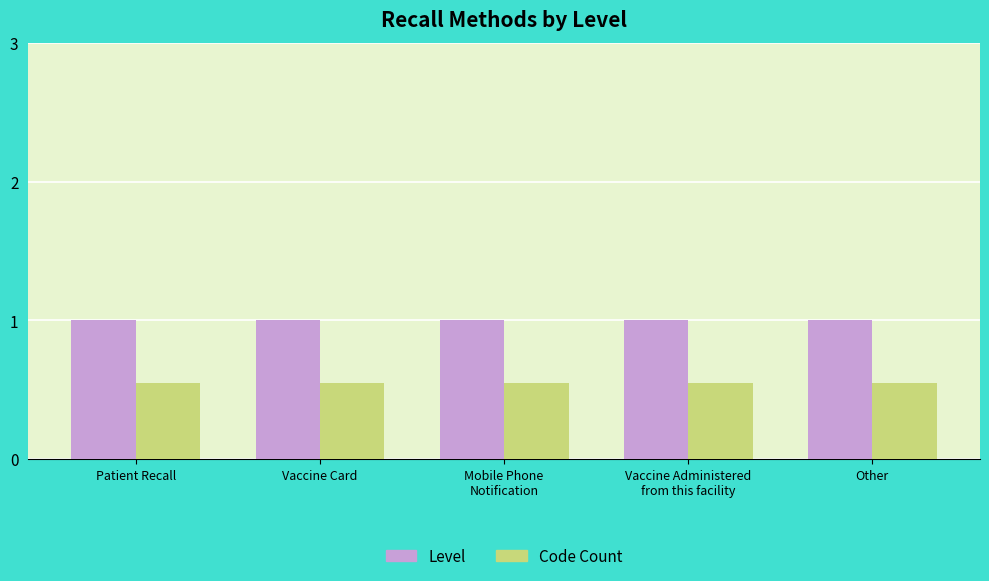

Is it true that Code Count equals 1.0 at Other?

False